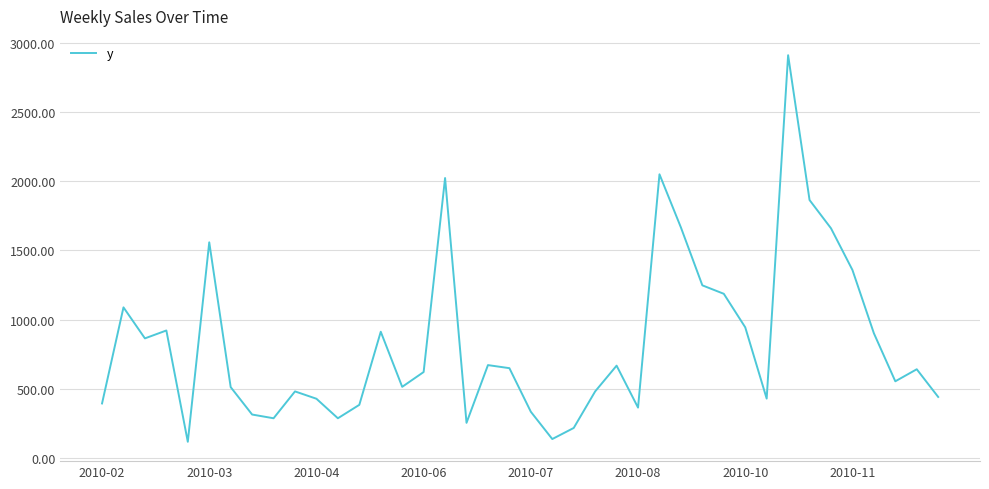

What is the difference between the maximum and minimum values?

2792.0